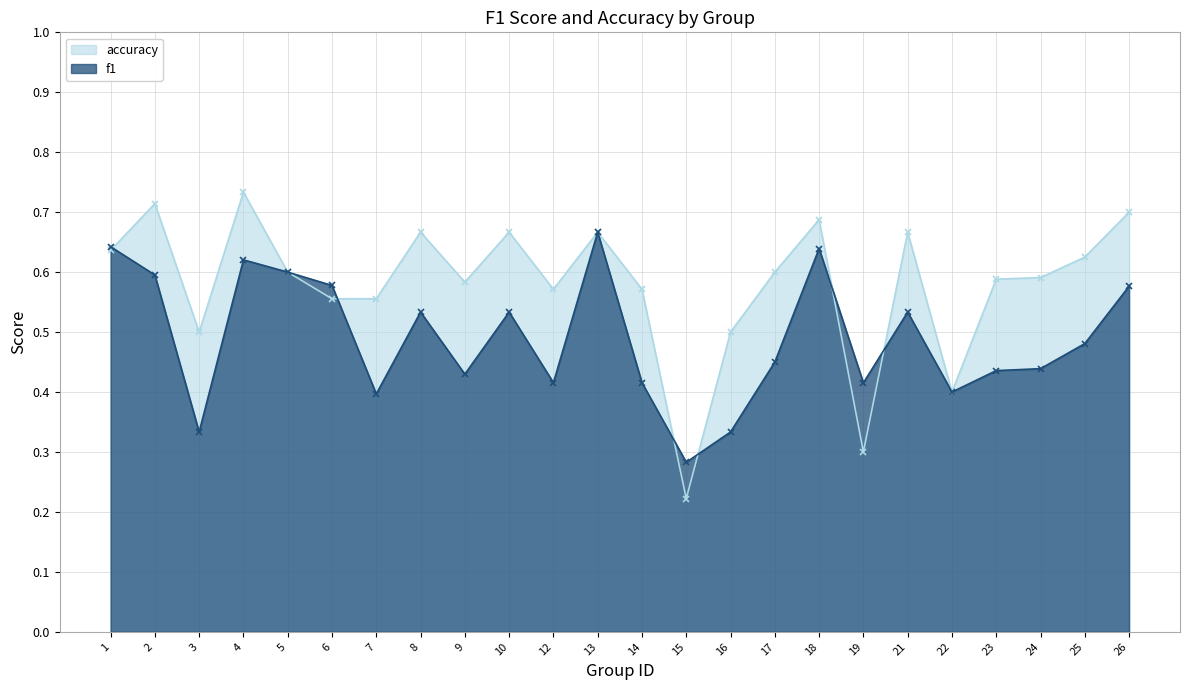

What are all the series names shown in the legend?

accuracy, f1